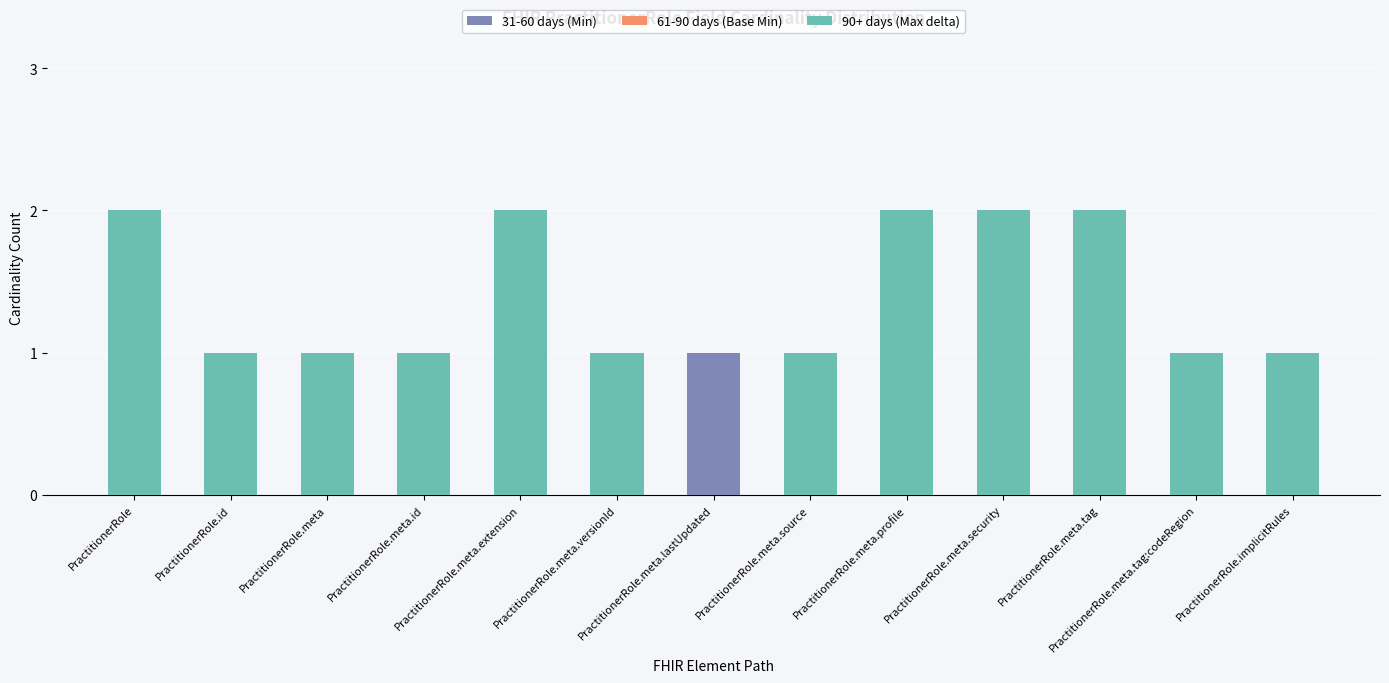

How many series are shown in this chart?

2